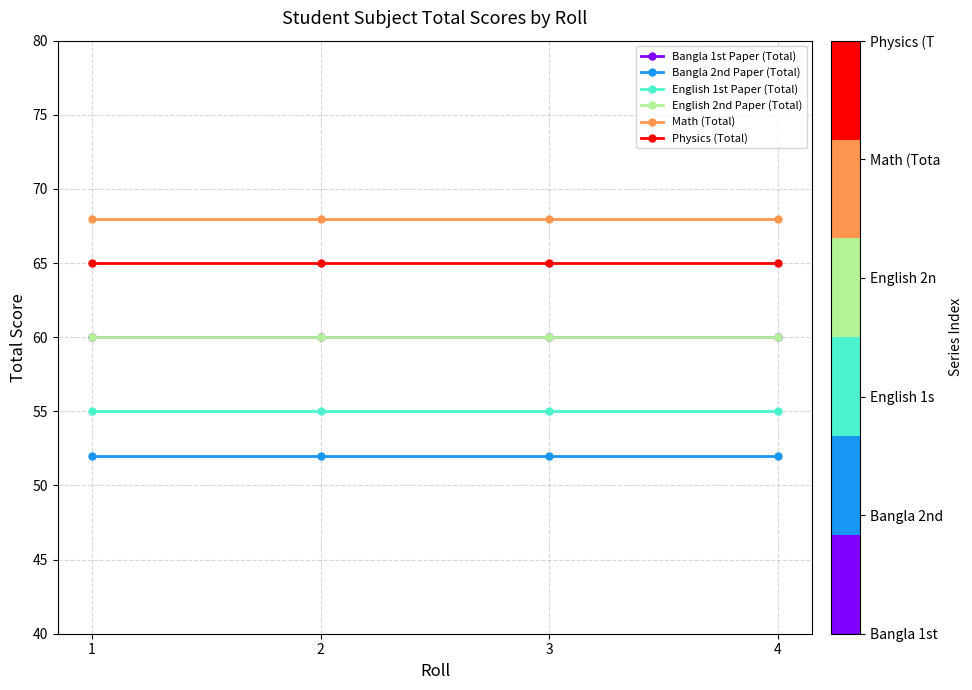

Does the chart have visible grid lines?

Yes